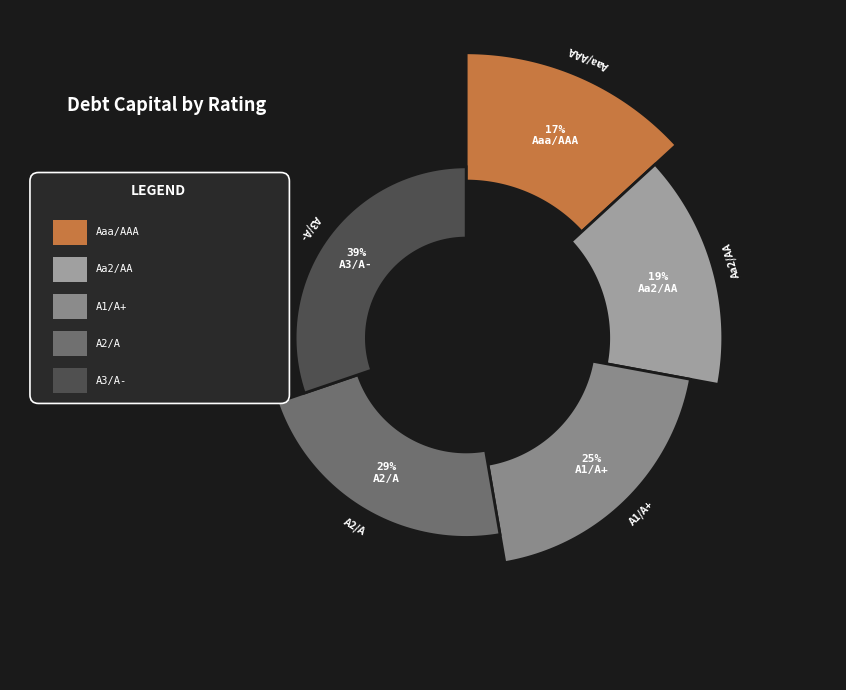

Does Aaa/AAA represent more than half of the total?

No